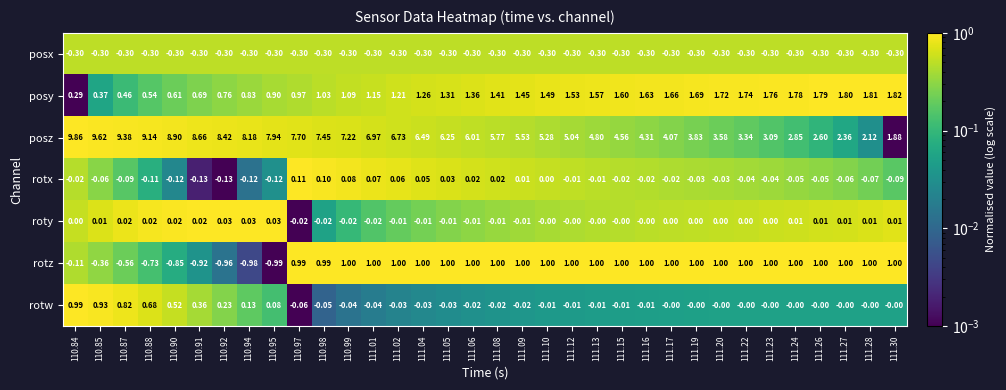

What is the total value across all series at 111.15?

6.8